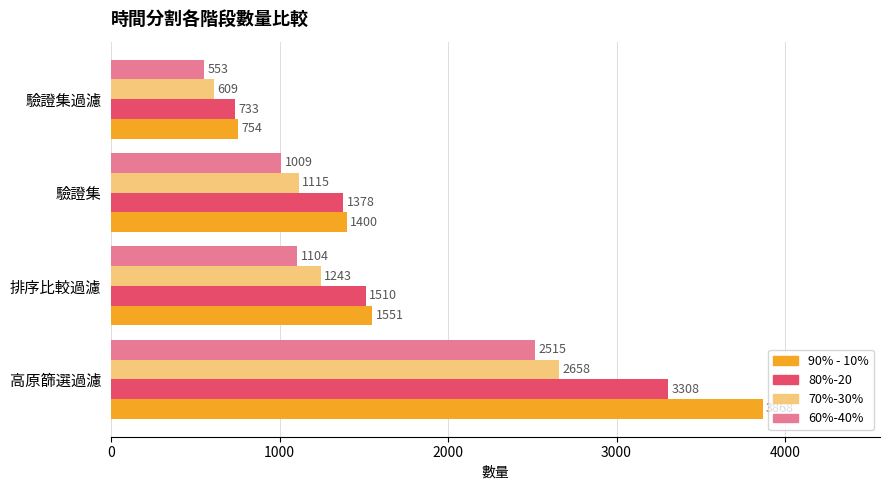

What is the average value of the 70%-30% series?

1406